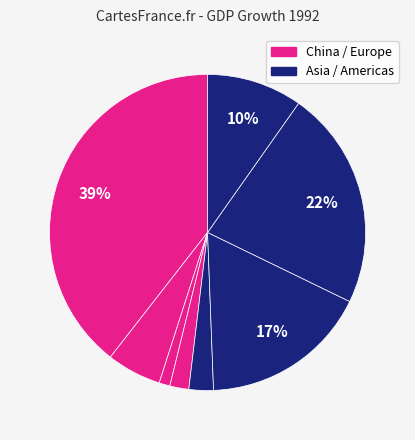

To the nearest percent, what is the difference between the largest and smallest slice percentages?

38%